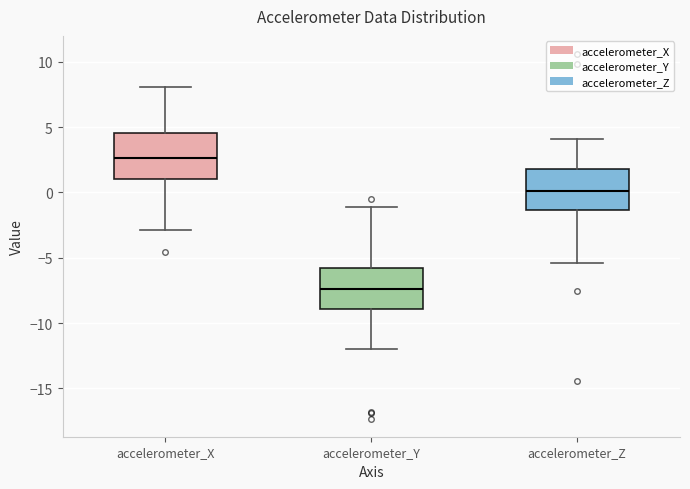

Which box has the lowest median line?

accelerometer_Y